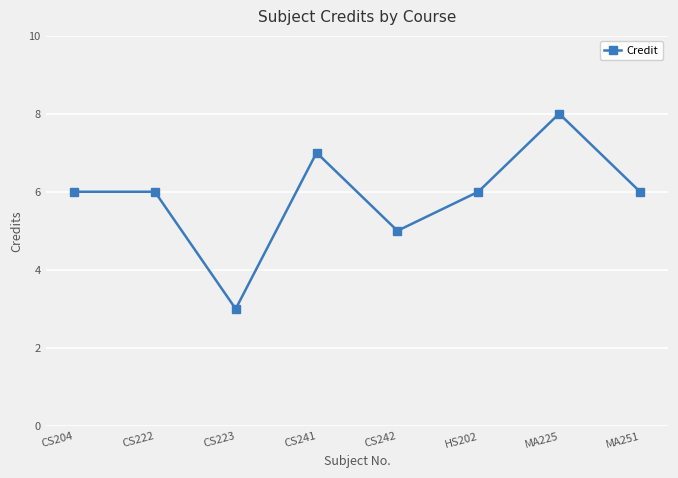

What is the smallest value displayed?

3